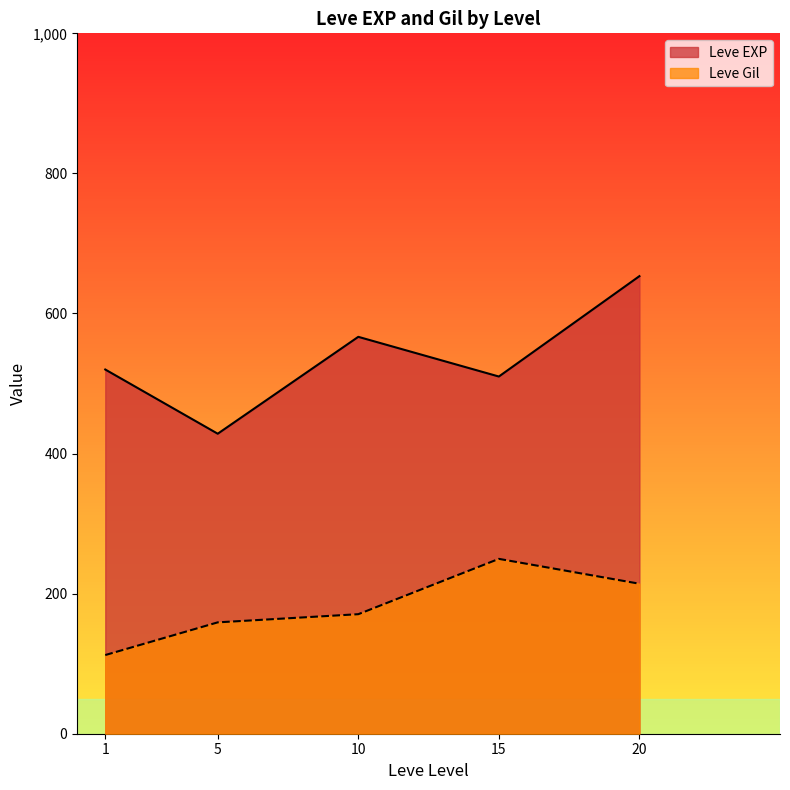

What is the spread (max minus min) of values at 15?

260.3